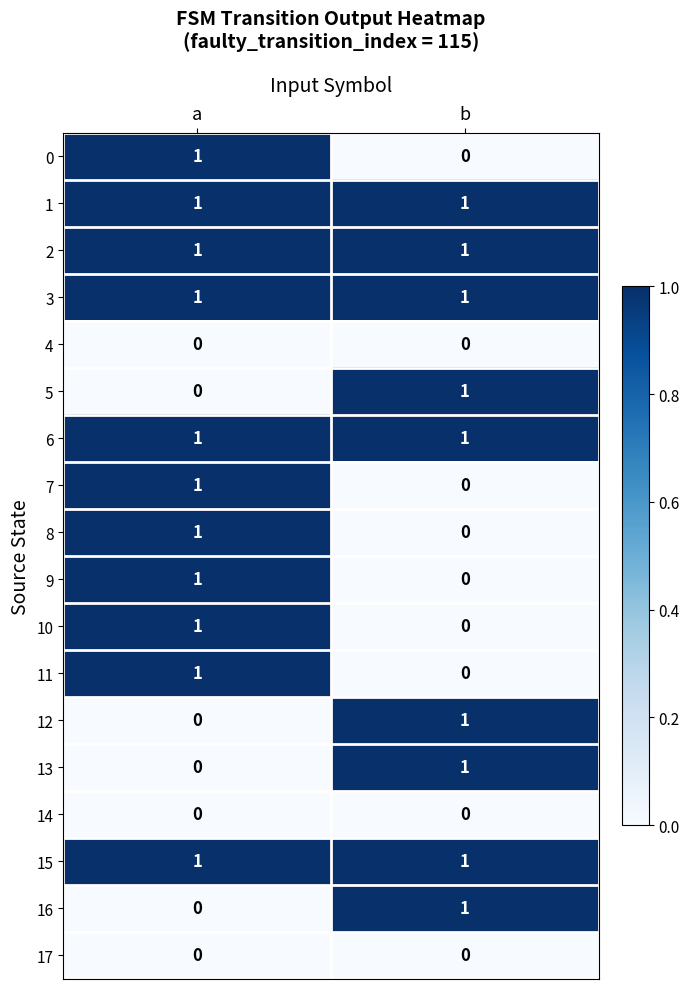

Rank the categories by 8 value from lowest to highest.

b, a